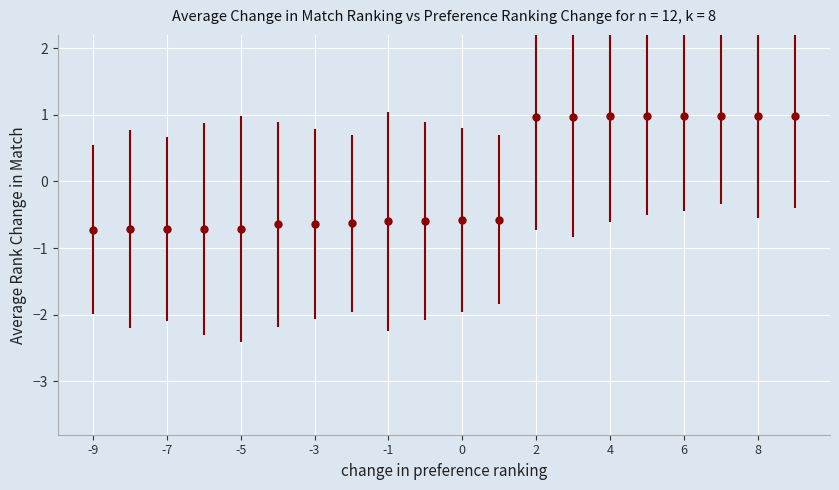

Reading left to right, extract all data points from this chart.

-0.7	-0.7	-0.7	-0.7	-0.7	-0.6	-0.6	-0.6	-0.6	-0.6	-0.6	-0.6	1.0	1.0	1.0	1.0	1.0	1.0	1.0	1.0